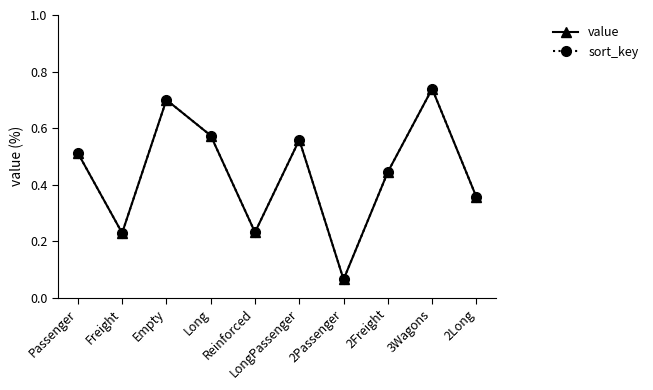

What is the label of the 2nd point from the left?

Freight